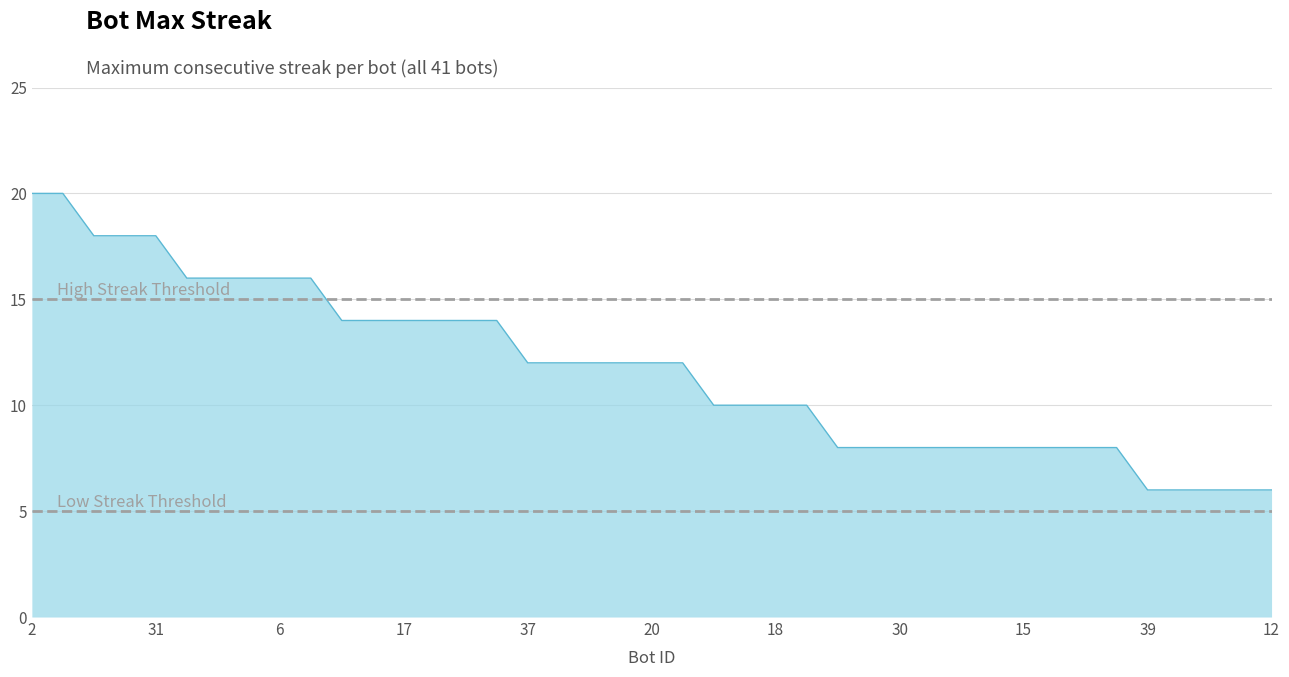

The Low Streak Threshold series shows 5 at 31. True or false?

True